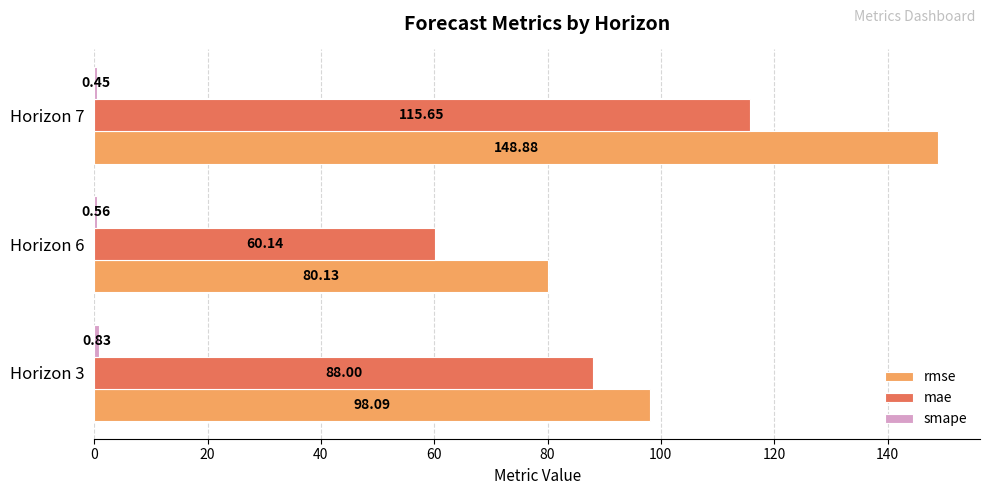

Which series changed the most between Horizon 3 and Horizon 6?

mae